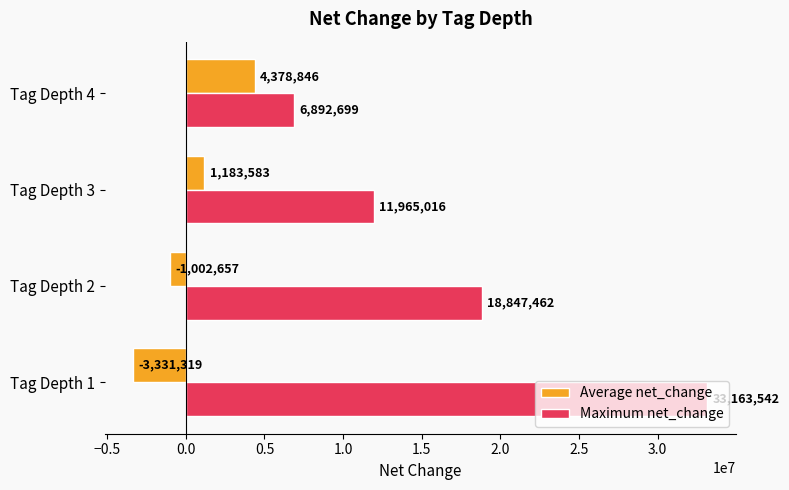

How many Maximum net_change values are between 11965016 and 33163542?

3